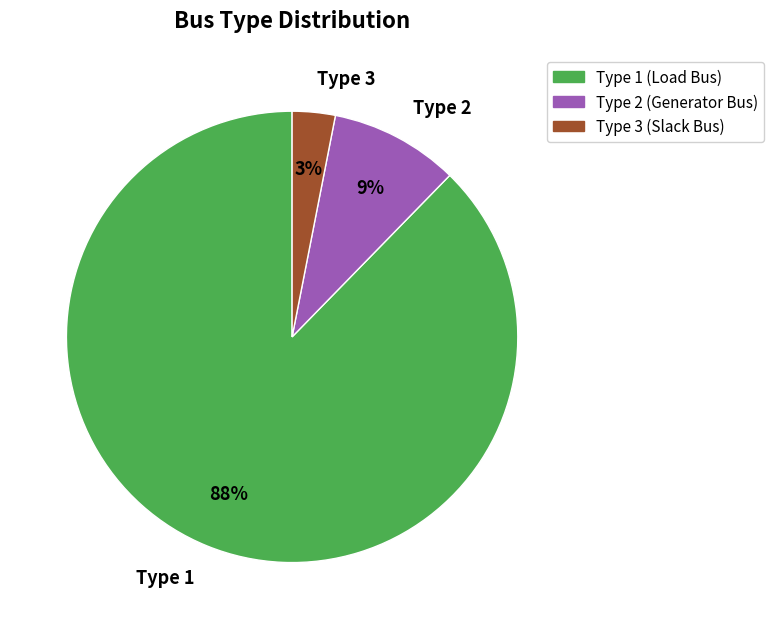

To the nearest percent, what portion does Type 3 represent?

3%